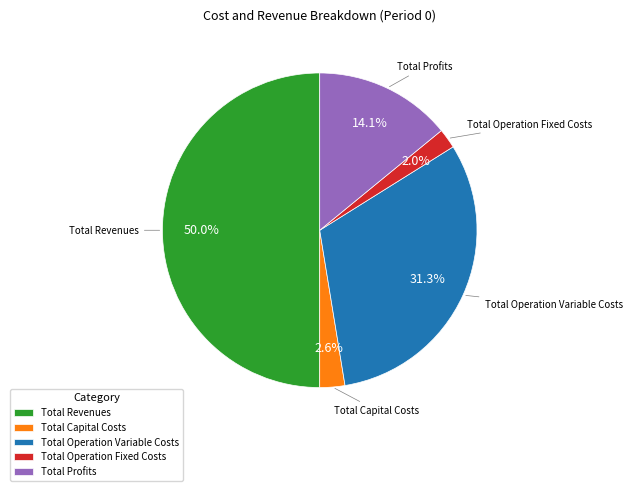

Do Total Profits and Total Capital Costs together represent more than half of the pie?

No